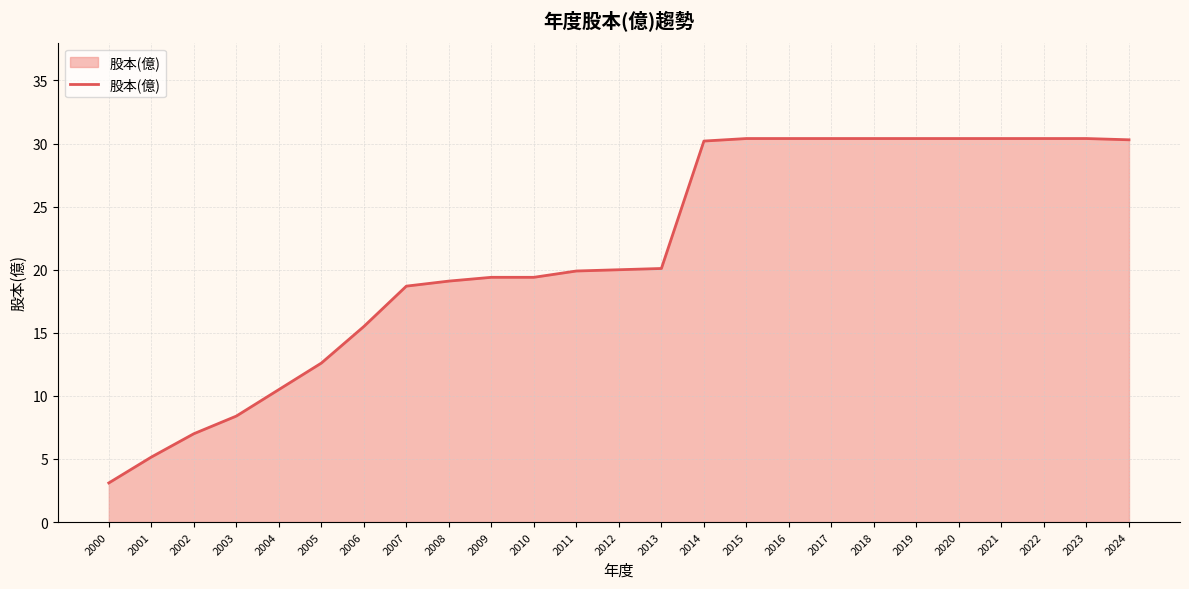

Which label corresponds to the smallest value in the chart?

2000